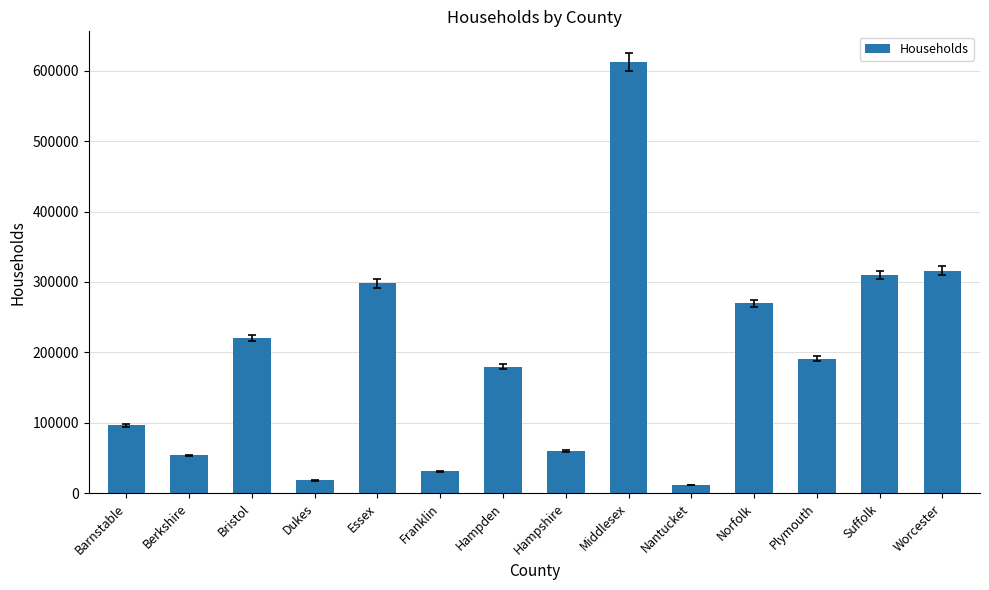

Reading right to left, list all the values displayed in this chart.

Worcester=316162	Suffolk=309945	Plymouth=191041	Norfolk=269717	Nantucket=11399	Middlesex=612366	Hampshire=60002	Hampden=179970	Franklin=30927	Essex=297898	Dukes=18146	Bristol=220528	Berkshire=53792	Barnstable=96509